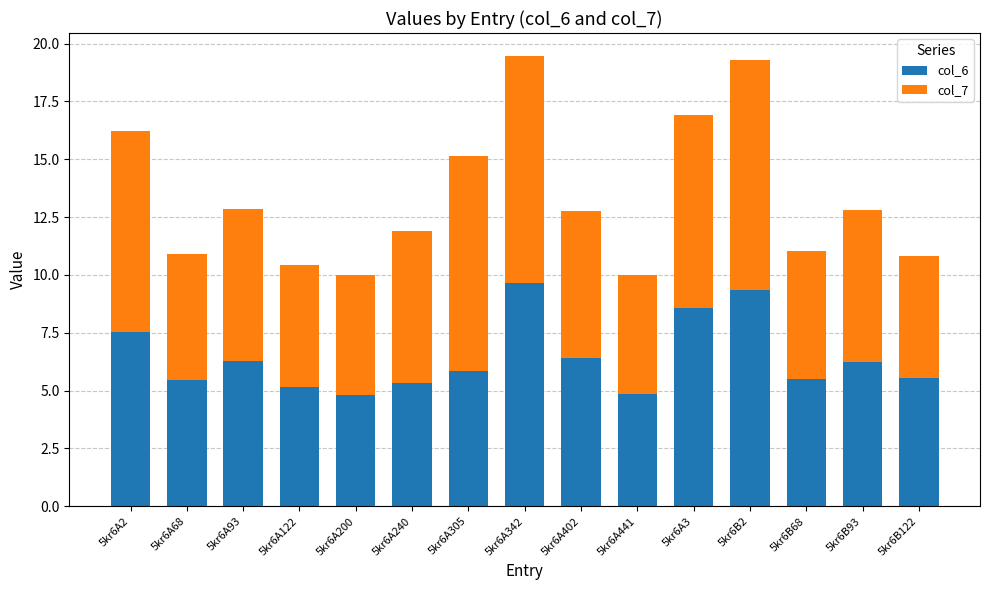

What is the total value across all series at 5kr6A3?

16.9